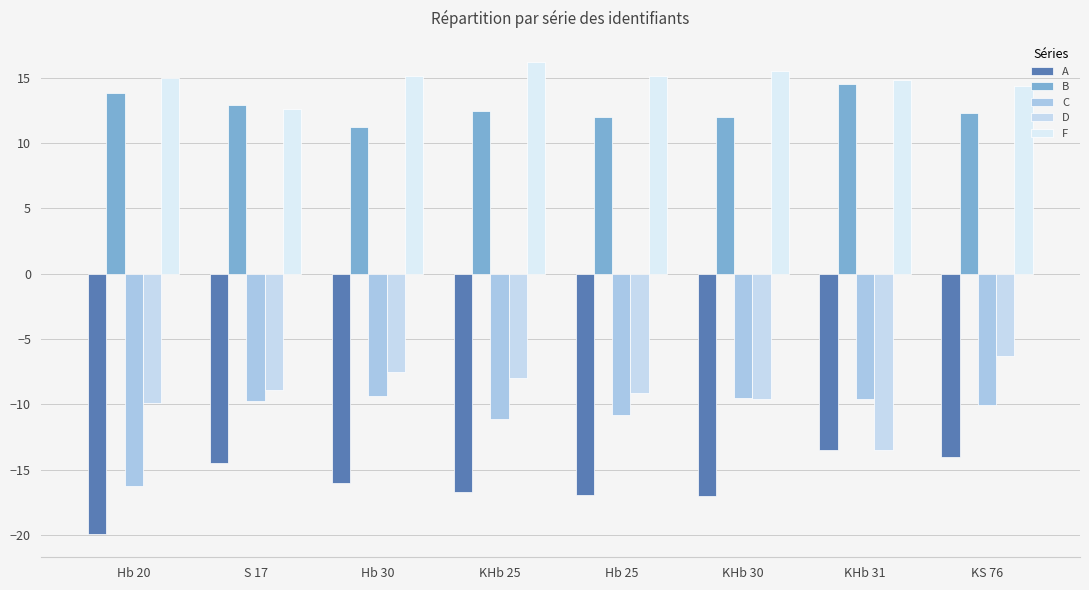

What is the smallest value displayed?

-19.9